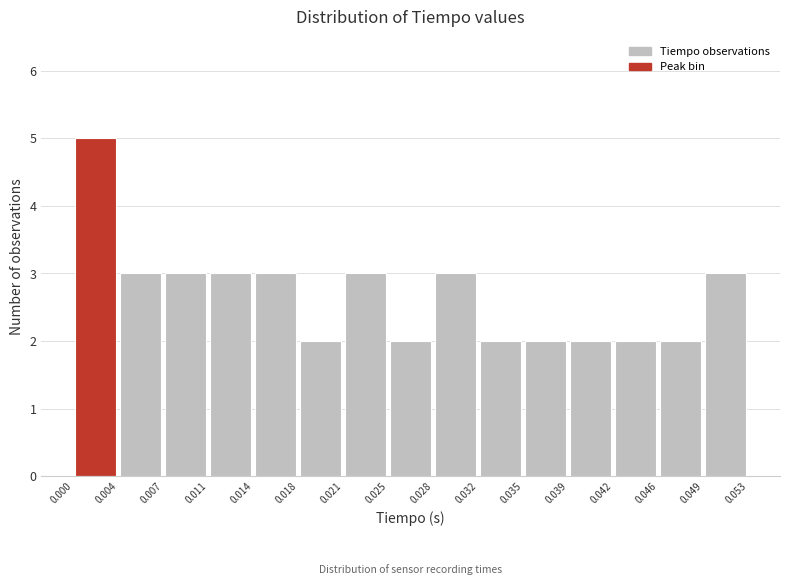

What is the height of the bar covering 0.039 to 0.042 on the x-axis? The values are not printed on the chart, so give them approximately, as read against the axis.

2